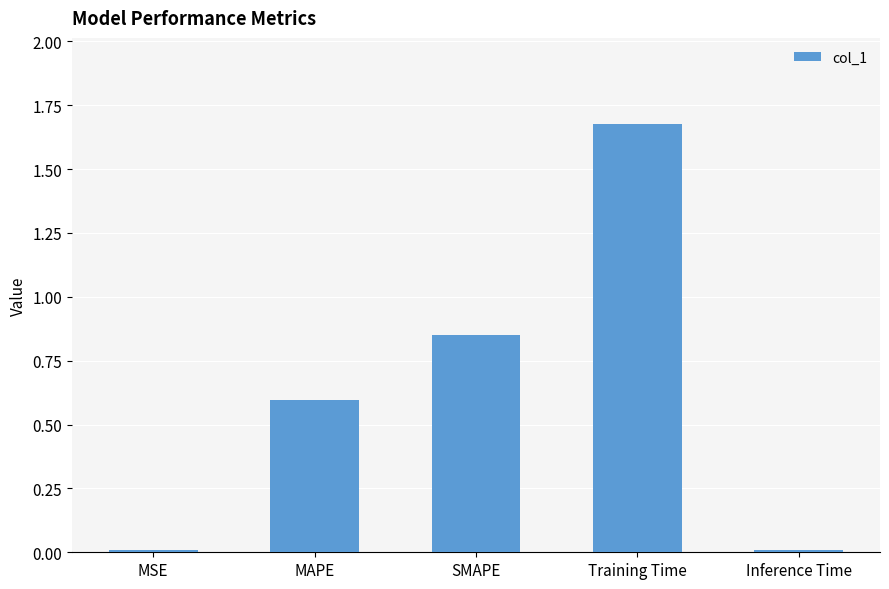

What is the label of the 1st bar from the right?

Inference Time